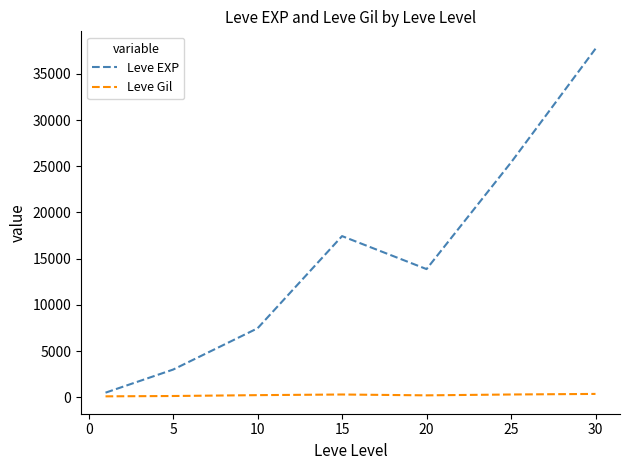

Which series has the widest spread of values?

Leve EXP